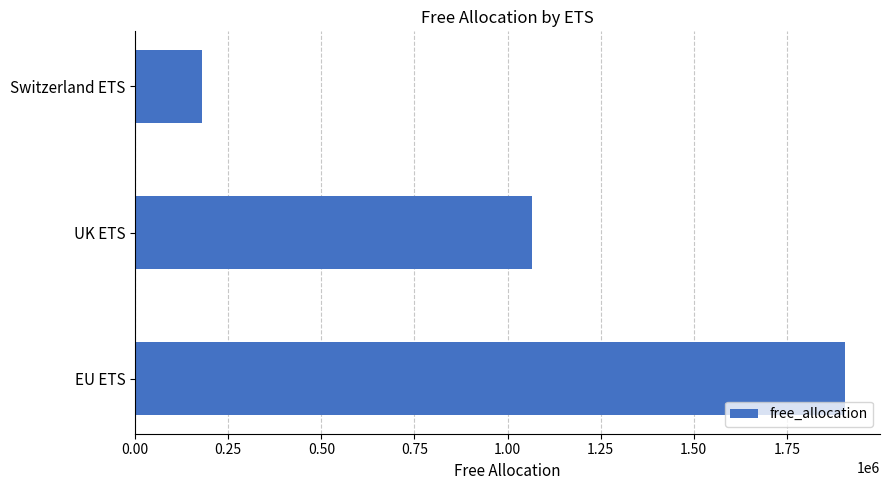

What is the average value?

1049689